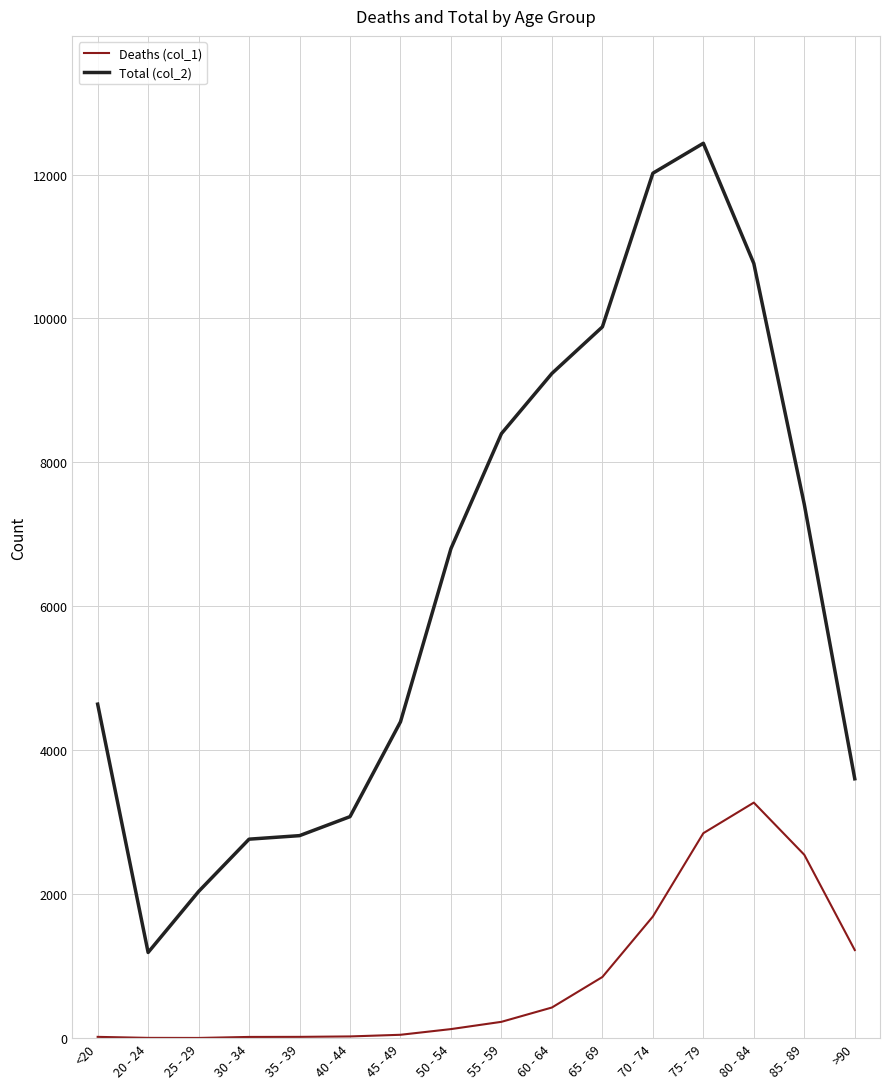

Is it true that Total (col_2) equals 5814 at 70 - 74?

False